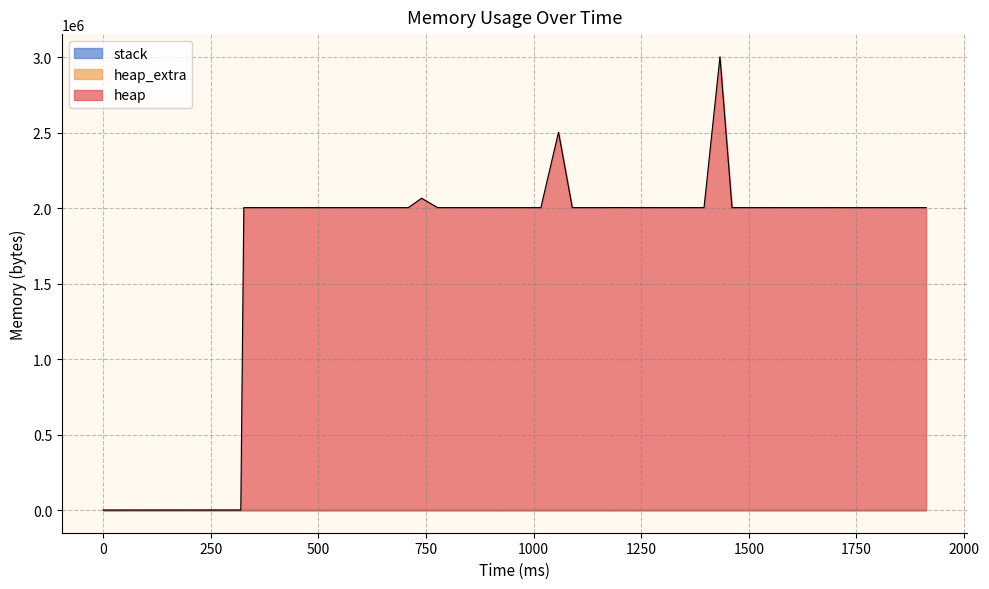

Does the chart have visible grid lines?

Yes